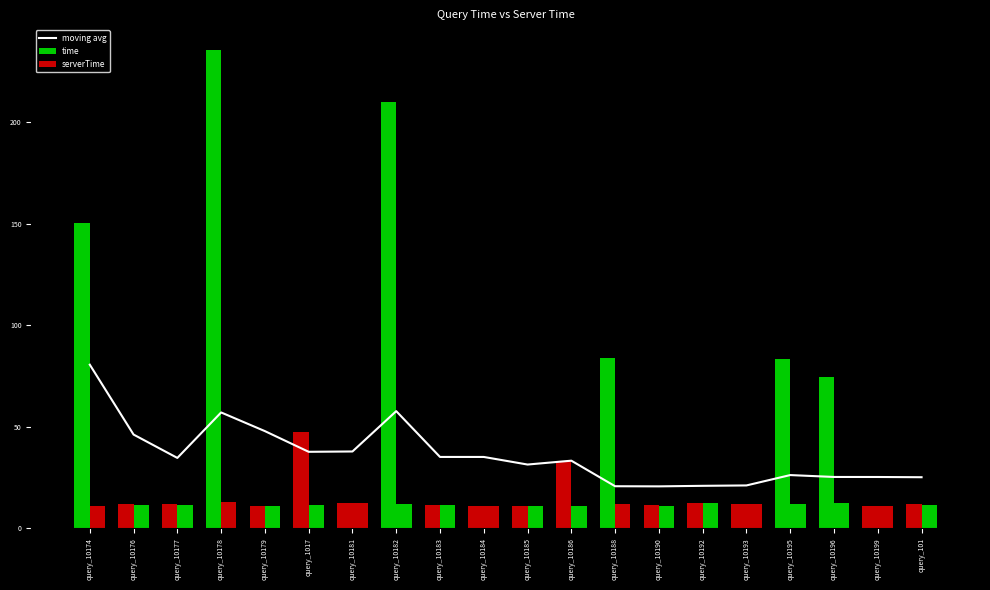

Rank the series by their maximum value, from lowest to highest.

serverTime, moving avg, time